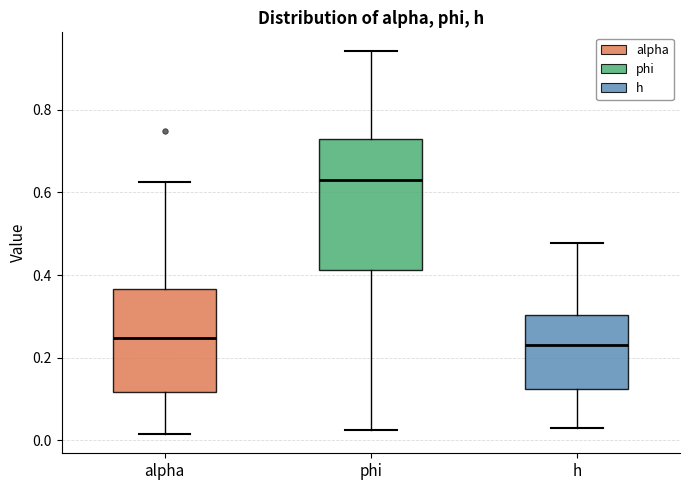

Where does the lower whisker of the box for alpha end on the y-axis? The values are not printed on the chart, so give them approximately, as read against the axis.

0.02